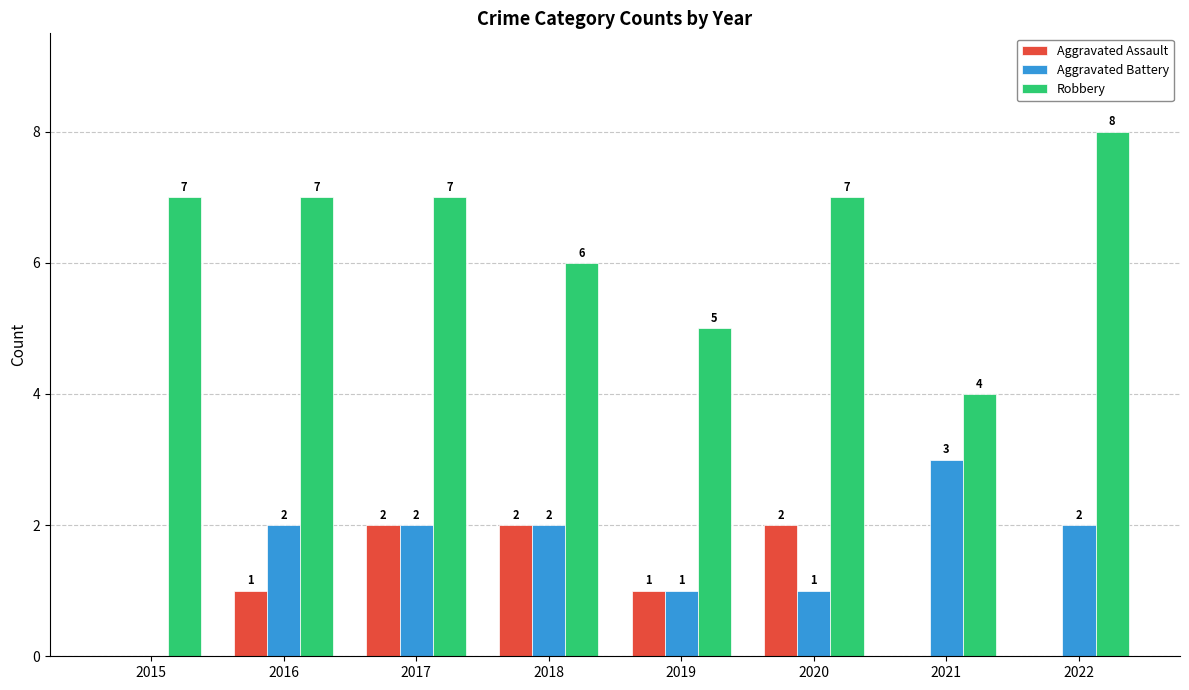

What is the sum of all Aggravated Assault values?

8